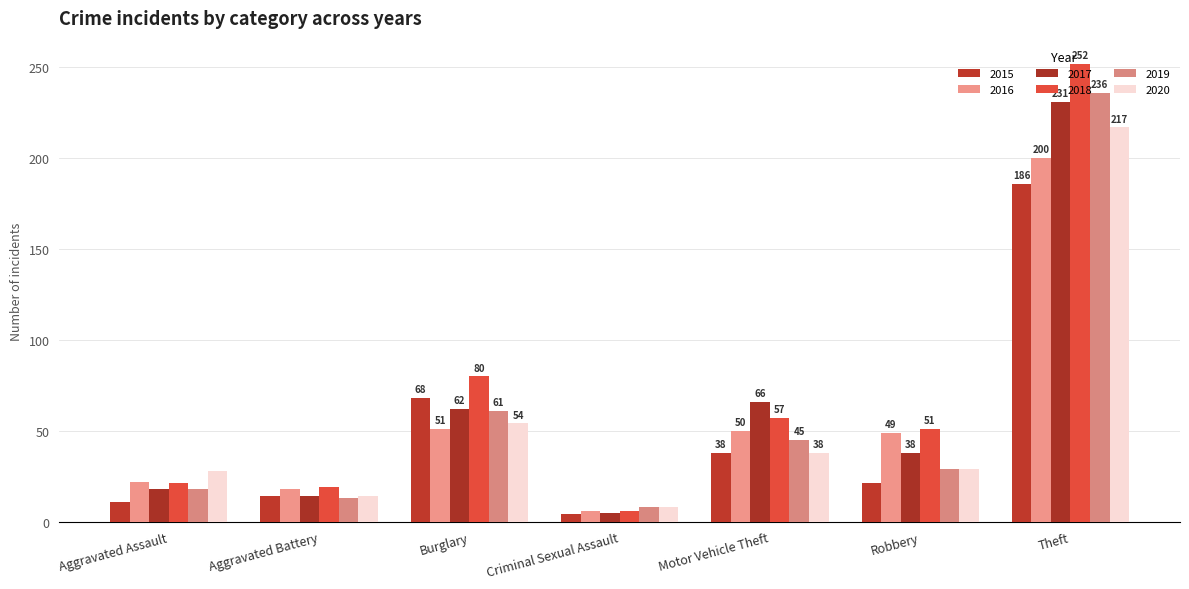

What position from the right is Burglary?

5